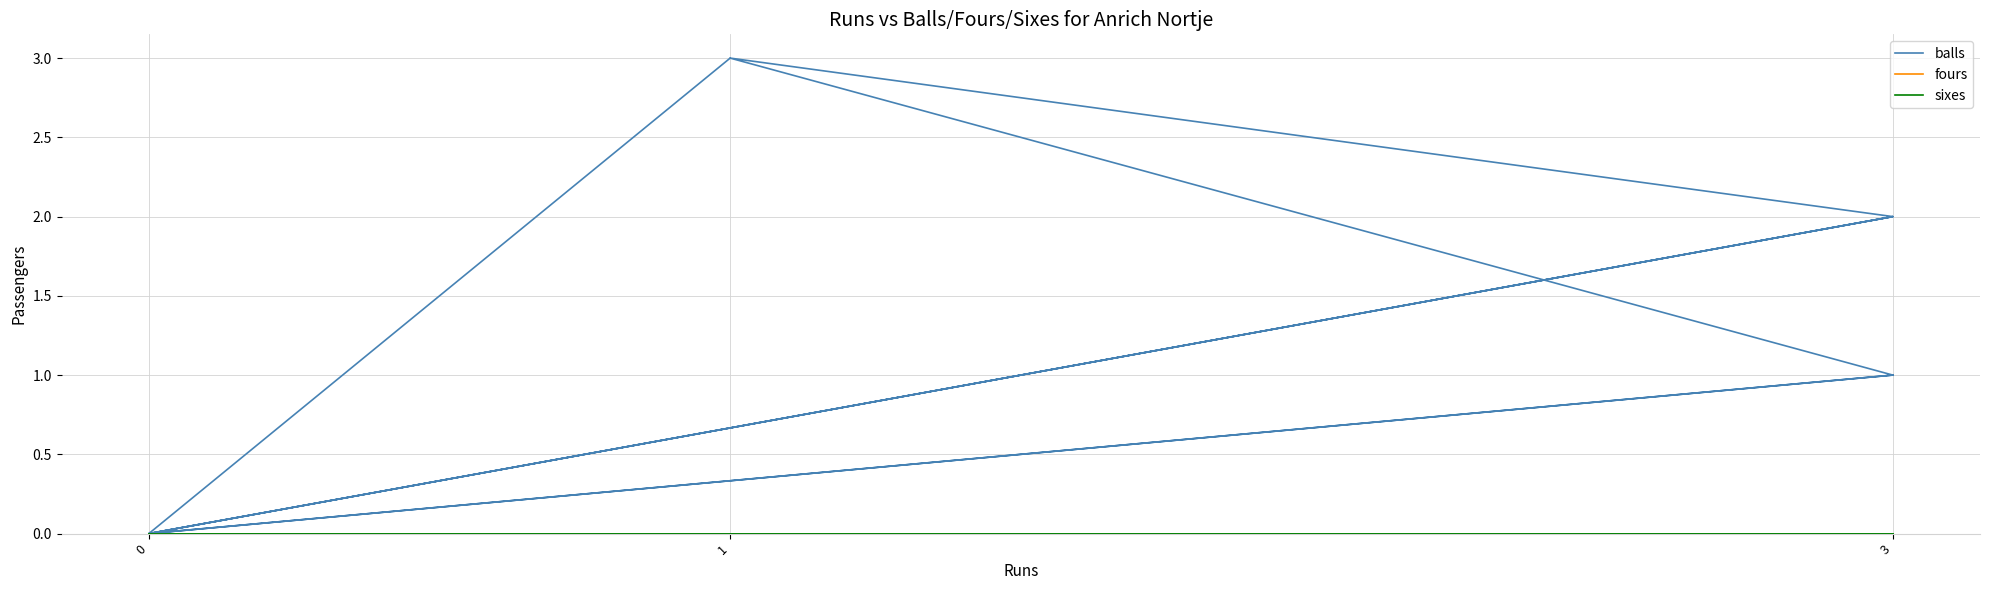

What is the value of the balls point at the 5th from the left?

1